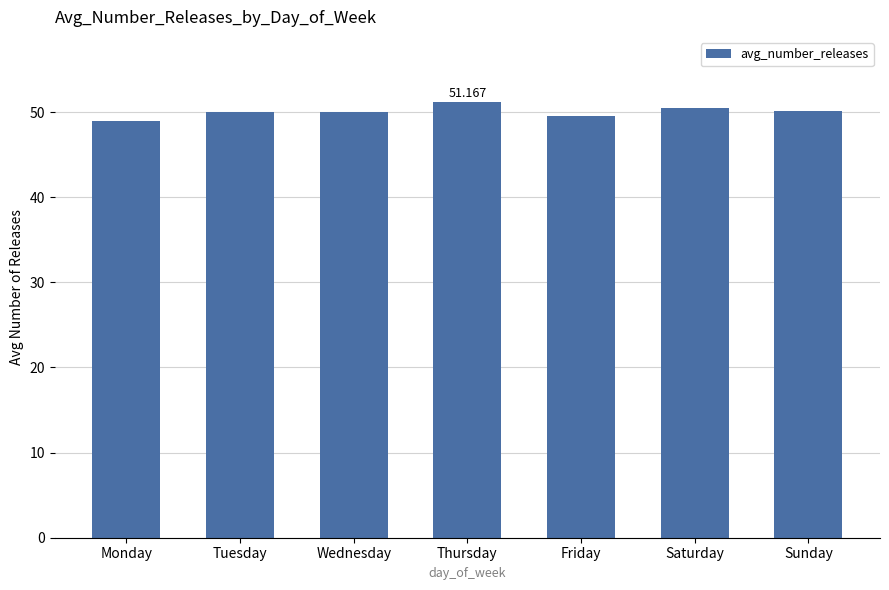

What is the change in value from Thursday to Friday?

-1.6